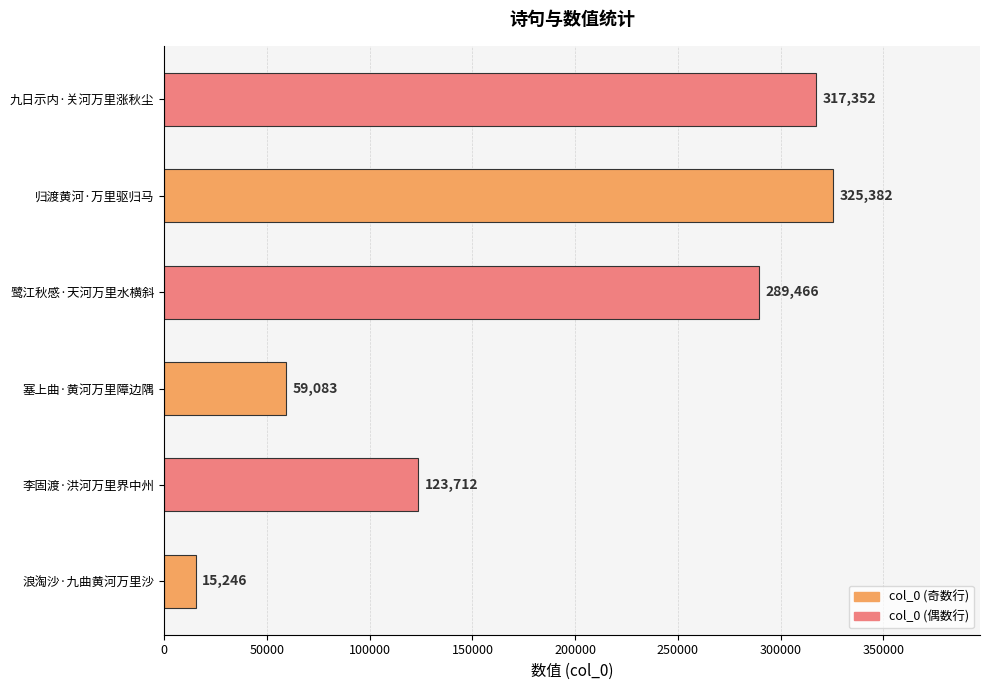

Between 归渡黄河·万里驱归马 and 九日示内·关河万里涨秋尘, which is larger?

归渡黄河·万里驱归马